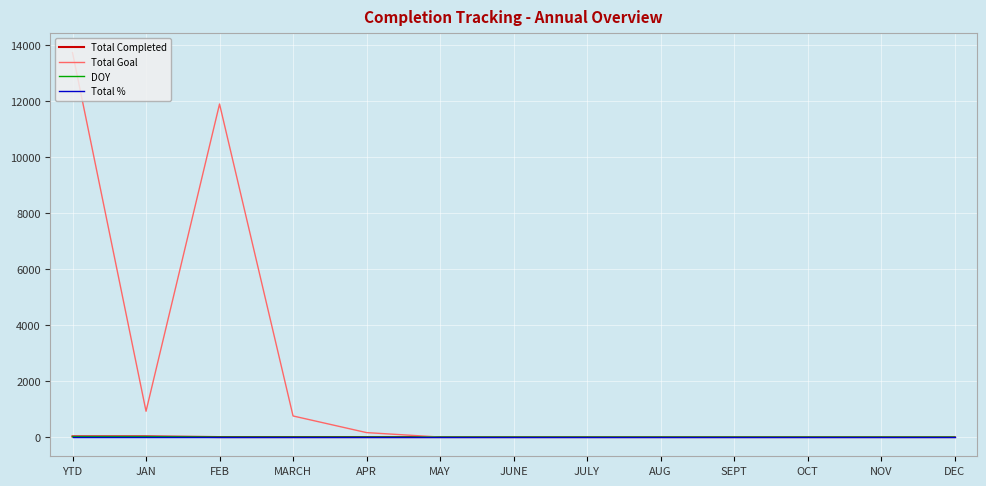

How many lines are shown in the chart?

4